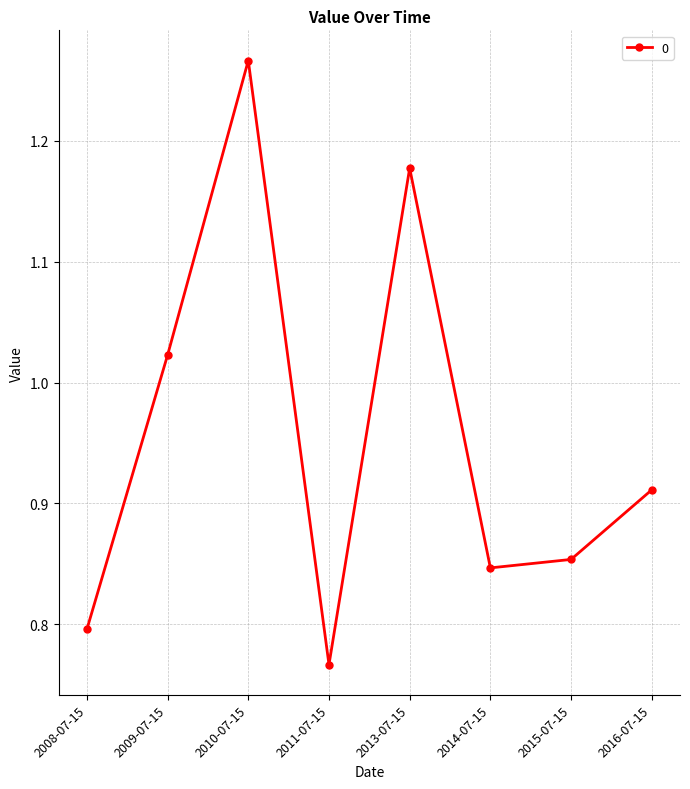

Between 2008-07-15 and 2013-07-15, which is larger?

2013-07-15